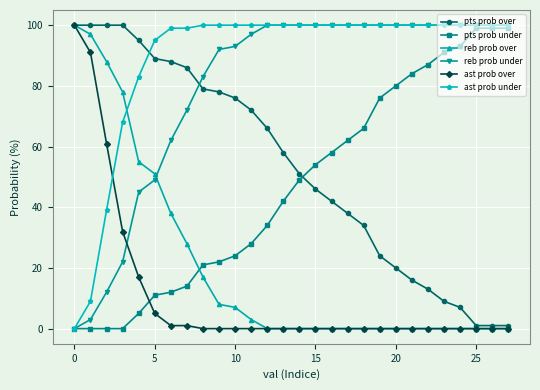

True or false: ast prob under and pts prob over intersect in this chart.

True